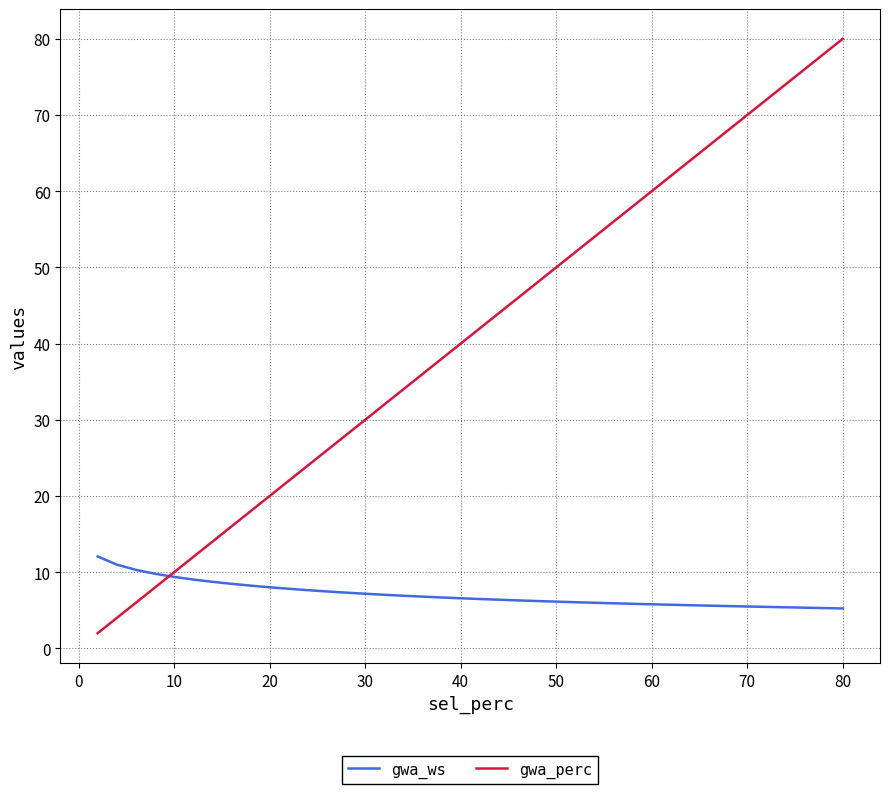

List the series in order of their peak value, lowest first.

gwa_ws, gwa_perc